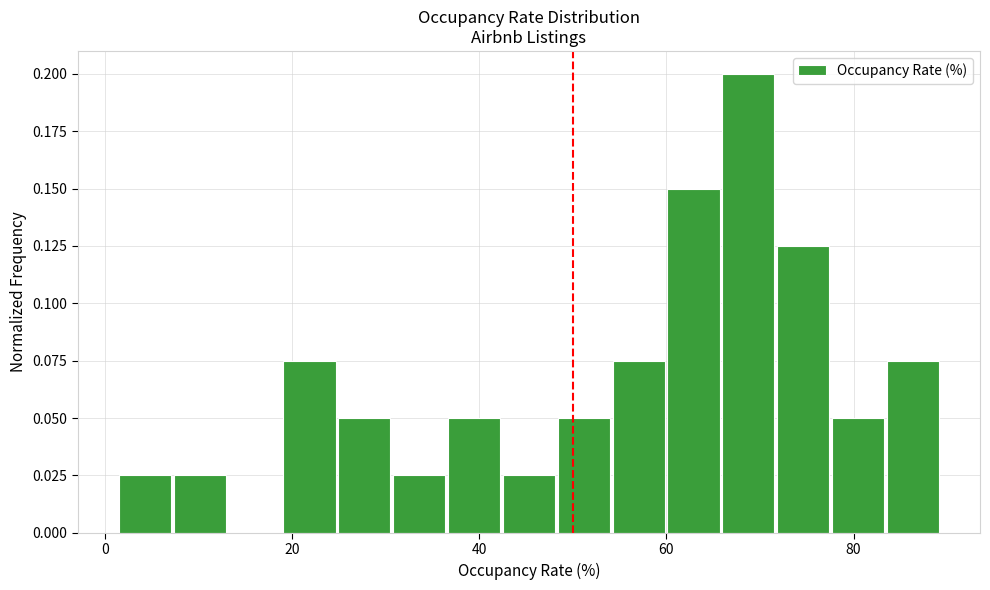

Read against the x-axis, roughly where is the centre of the tallest bar?

68